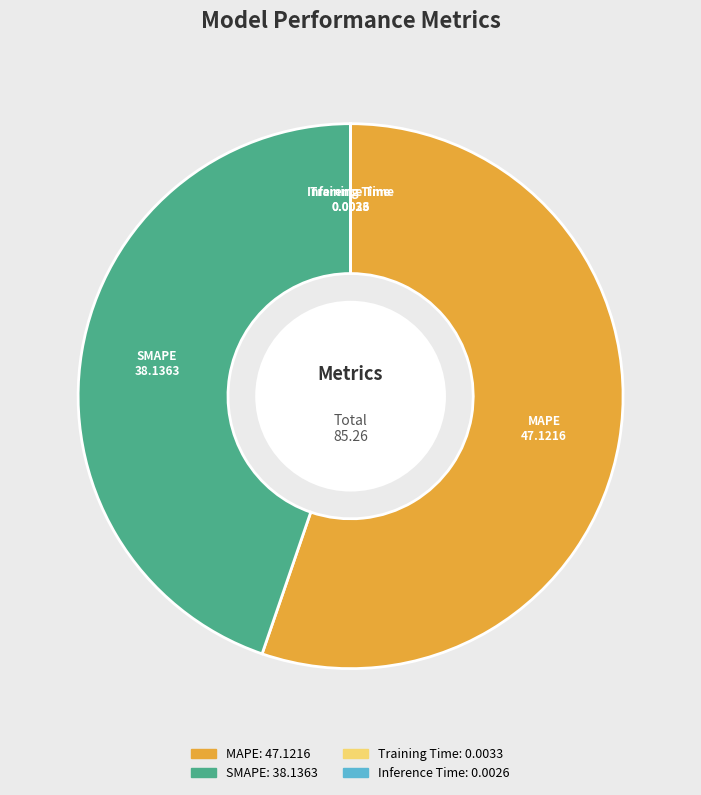

Which slice is the largest?

MAPE